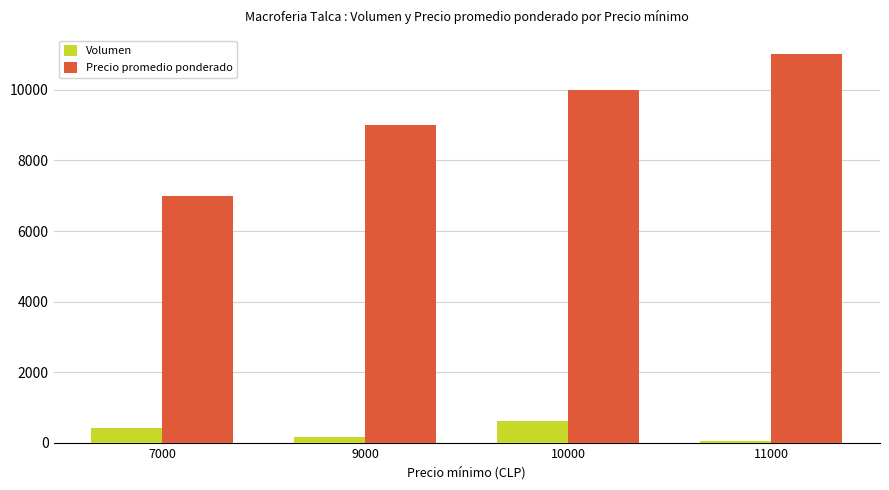

Reading left to right, extract all data points from this chart.

Volumen: 420	180	610	60
Precio promedio ponderado: 7000	9000	10000	11000